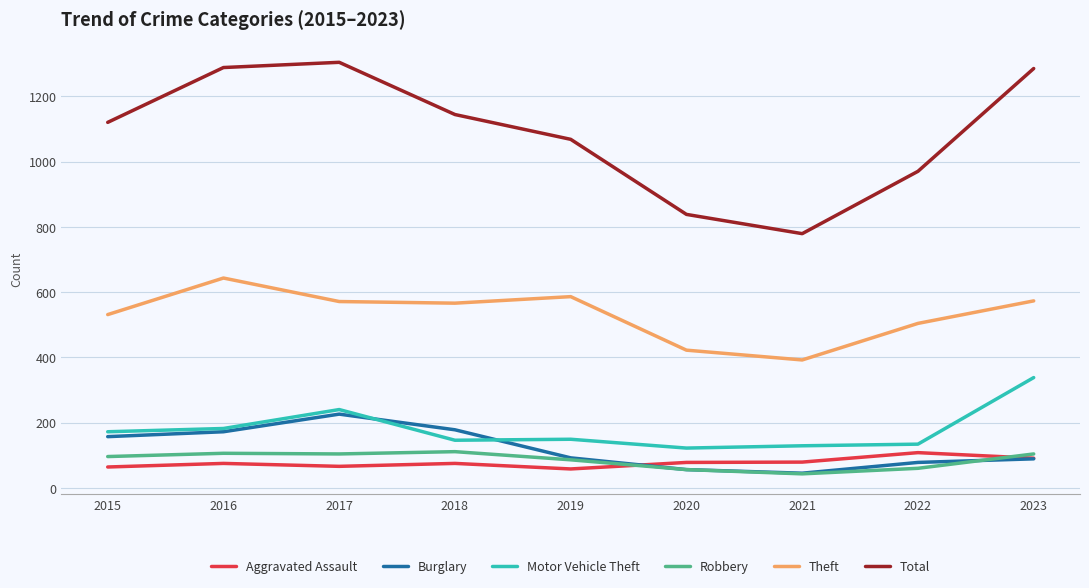

How many lines are shown in the chart?

6